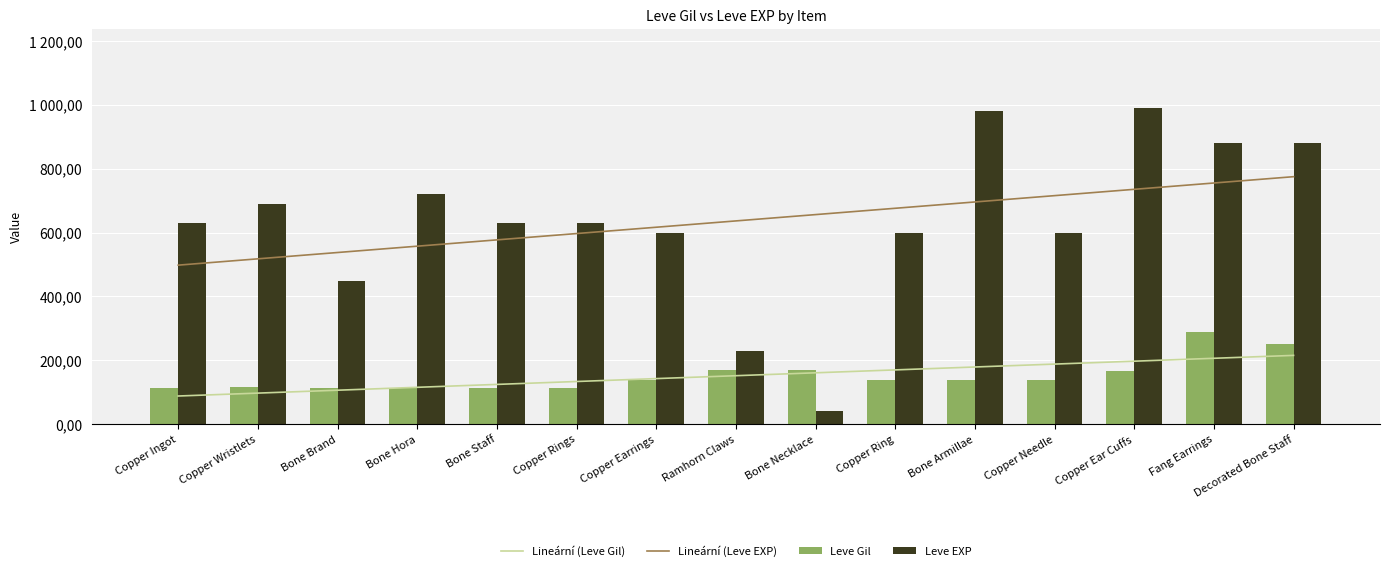

The value of Leve EXP at Copper Ring is 1074. True or false?

False